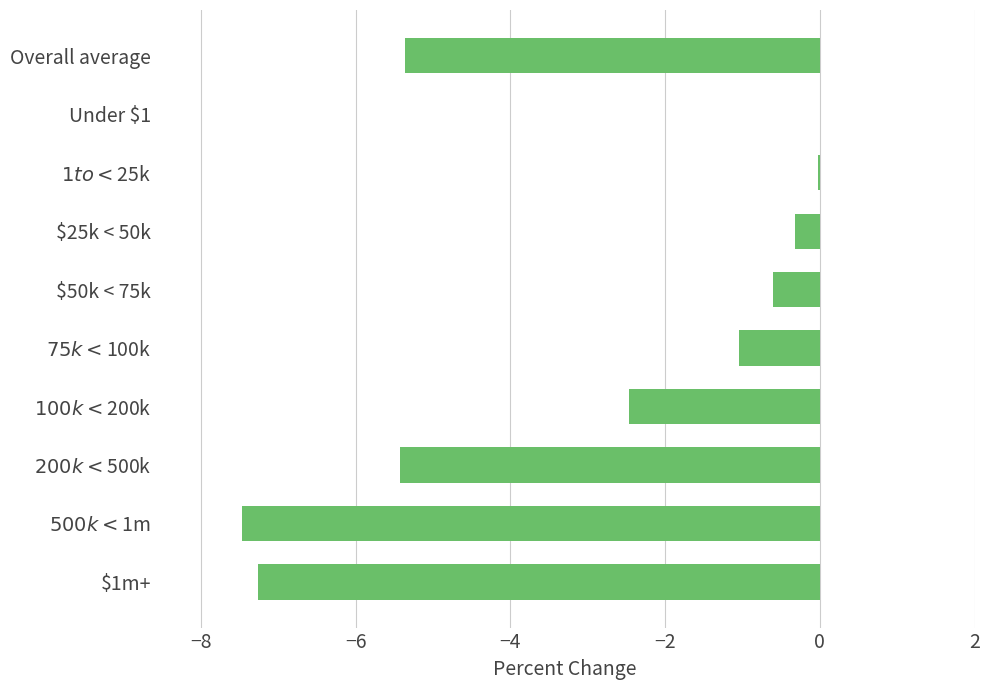

Is it true that the value at $50k < 75k is -0.6?

True